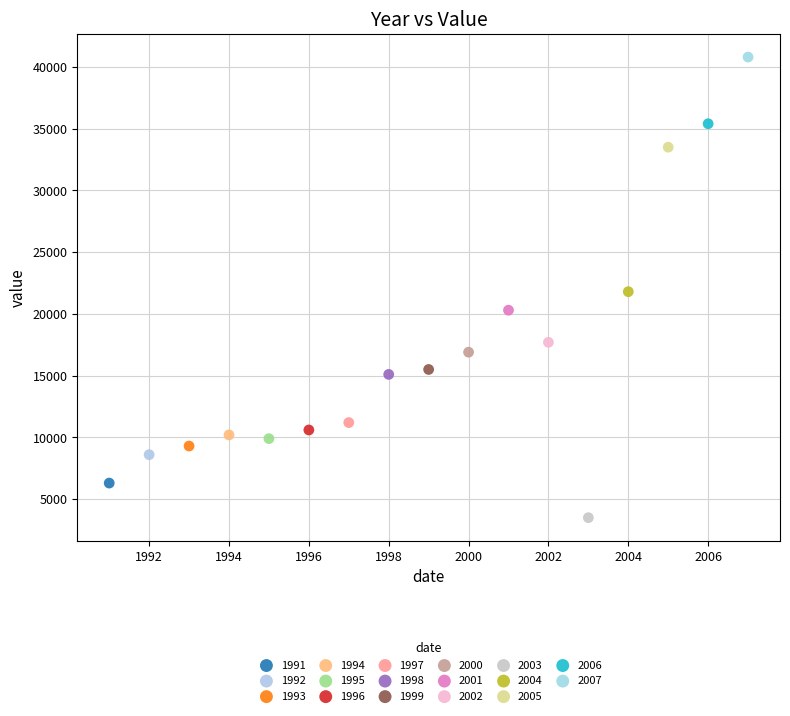

What are all the series names shown in the legend?

1991, 1992, 1993, 1994, 1995, 1996, 1997, 1998, 1999, 2000, 2001, 2002, 2003, 2004, 2005, 2006, 2007